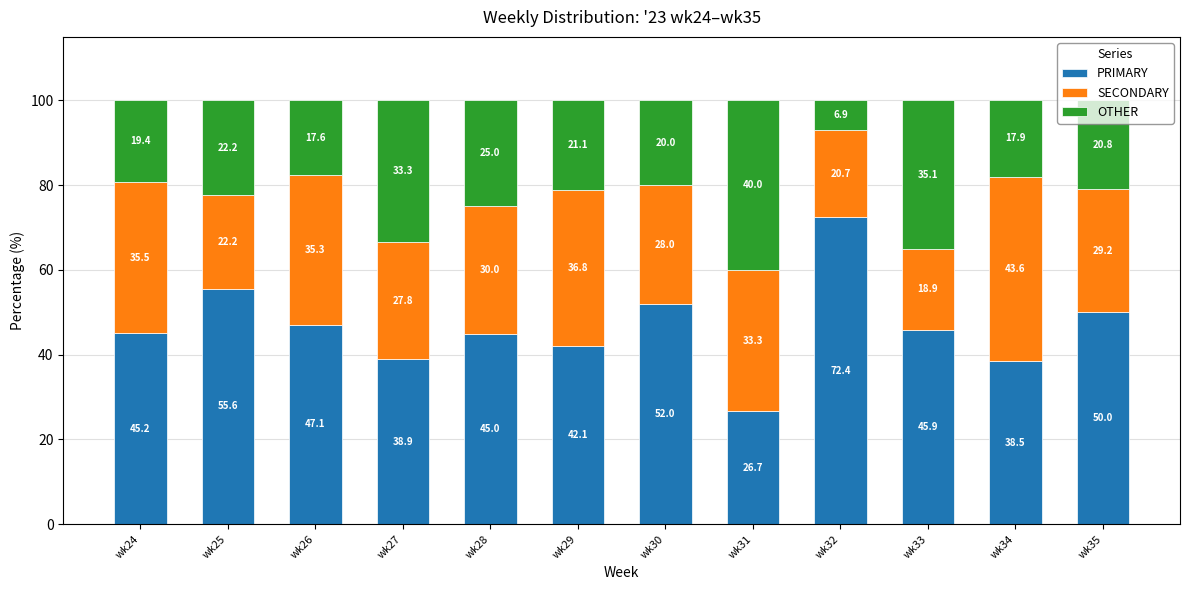

Which category has the lowest value in the PRIMARY series?

wk31